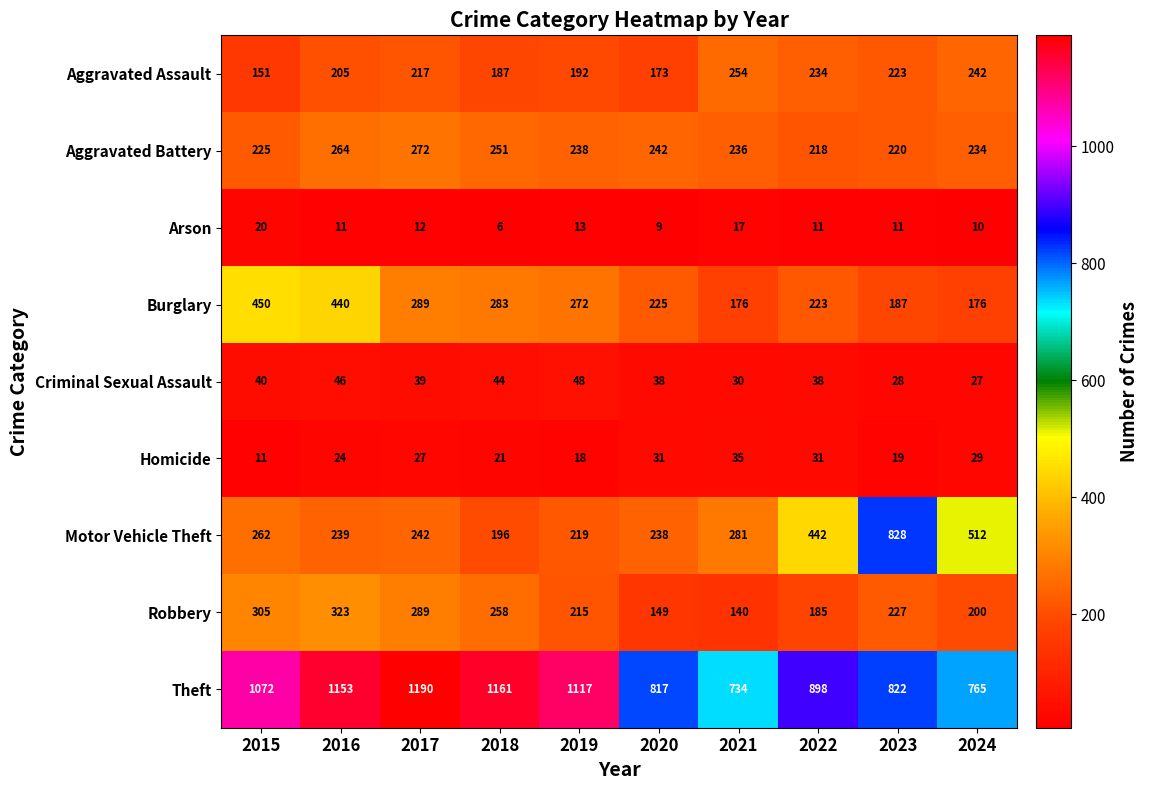

How many values in the Burglary series are below 272?

5